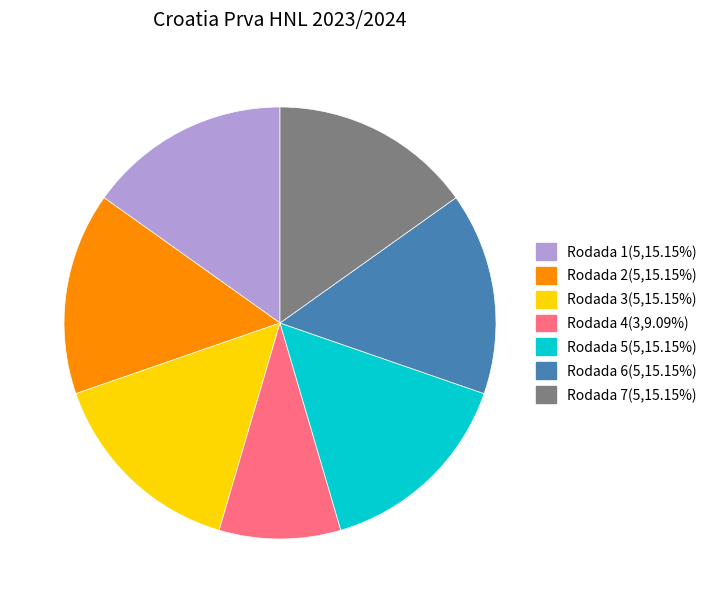

Is it true that Rodada 2 is 15% of the pie?

True